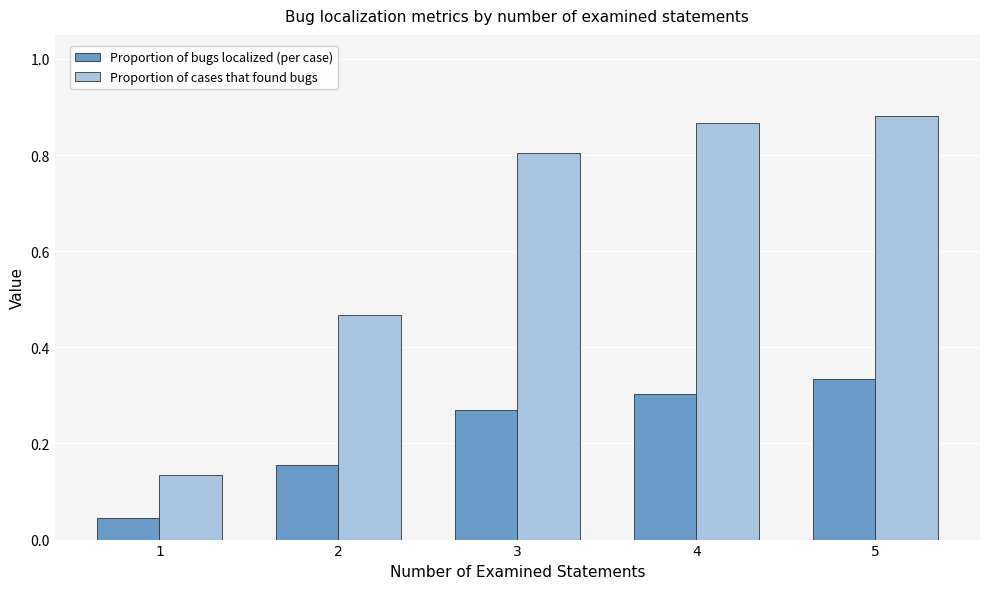

At which category is the sum across all series the highest?

5